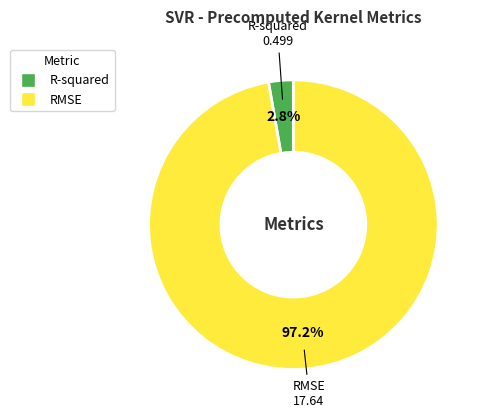

The R-squared slice represents 3% of the pie. True or false?

True